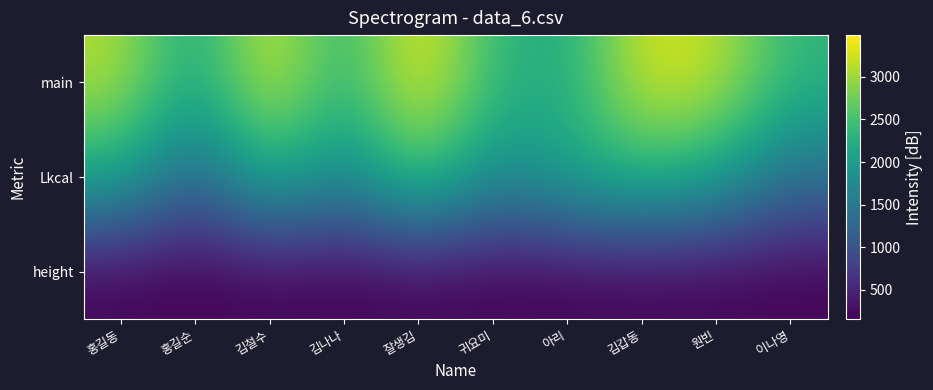

At which category is the sum across all series the highest?

잘생김